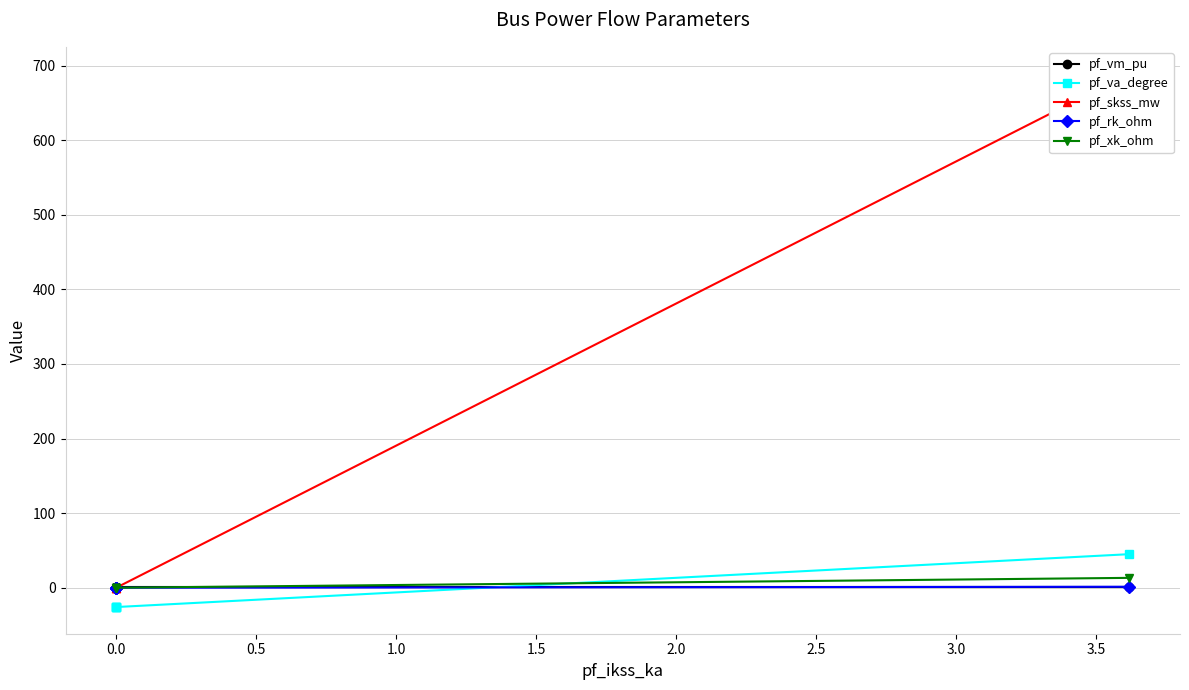

What are all the series names shown in the legend?

pf_vm_pu, pf_va_degree, pf_skss_mw, pf_rk_ohm, pf_xk_ohm